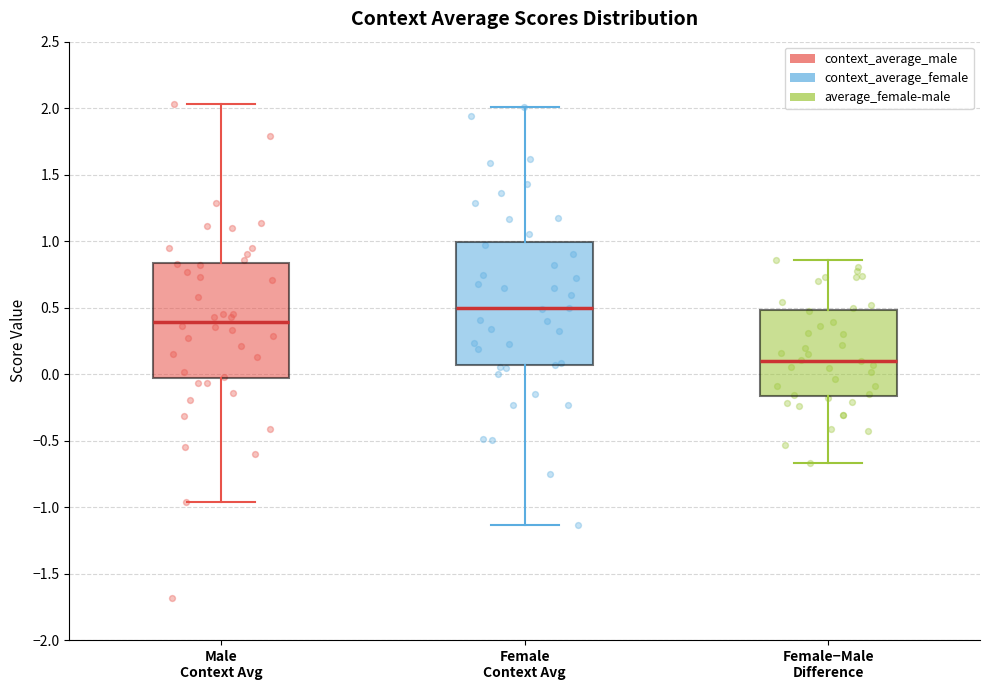

Which box's median line is the highest?

Female Context Avg